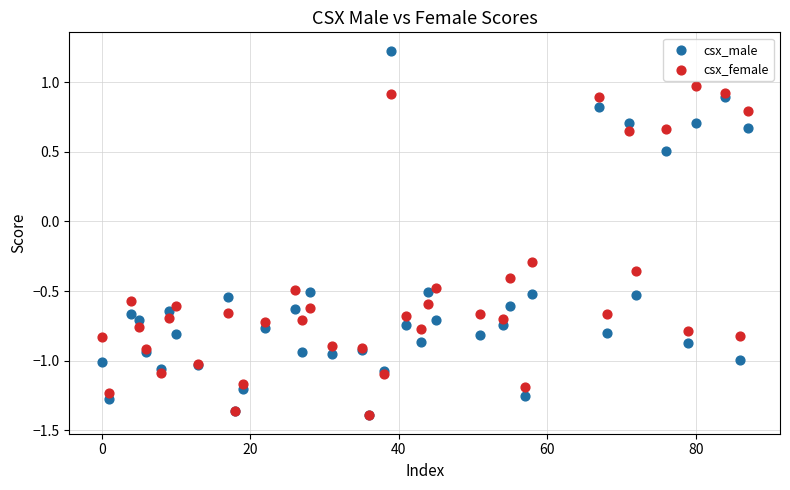

In the csx_female series, what Y value is closest to 0?

-0.3